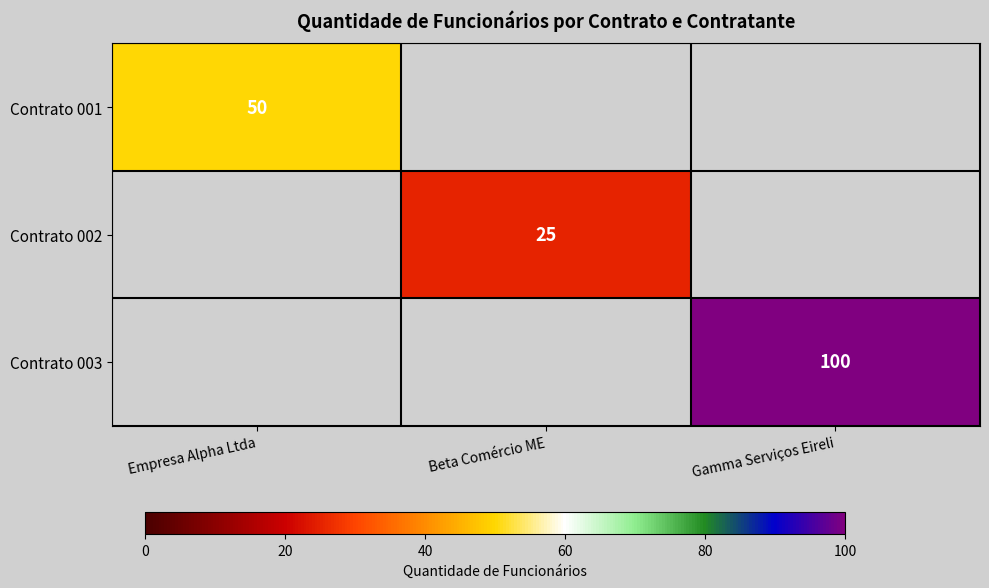

Is the value of Contrato 001 at Empresa Alpha Ltda greater than the value of Contrato 003 at Gamma Serviços Eireli?

No